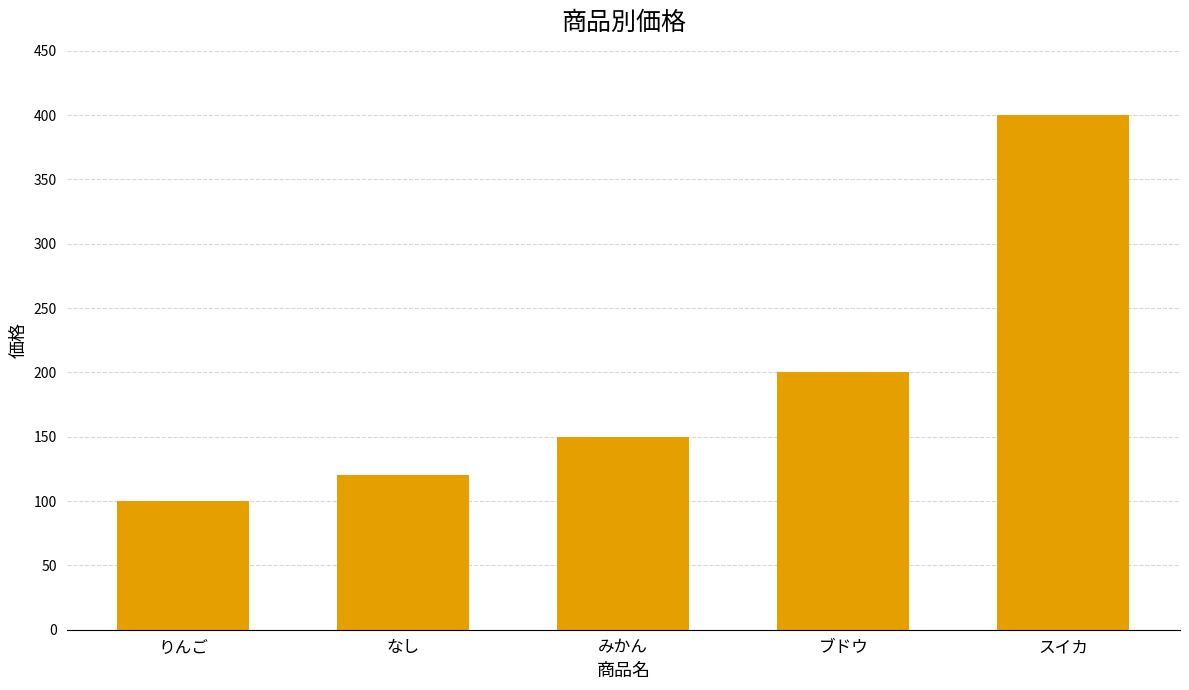

Is it true that the value at ブドウ is 275?

False